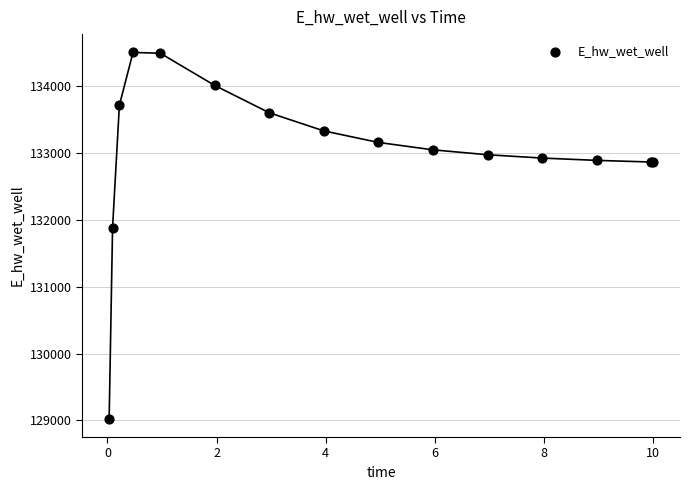

What Y value in the scatter plot is closest to 131766?

131885.5